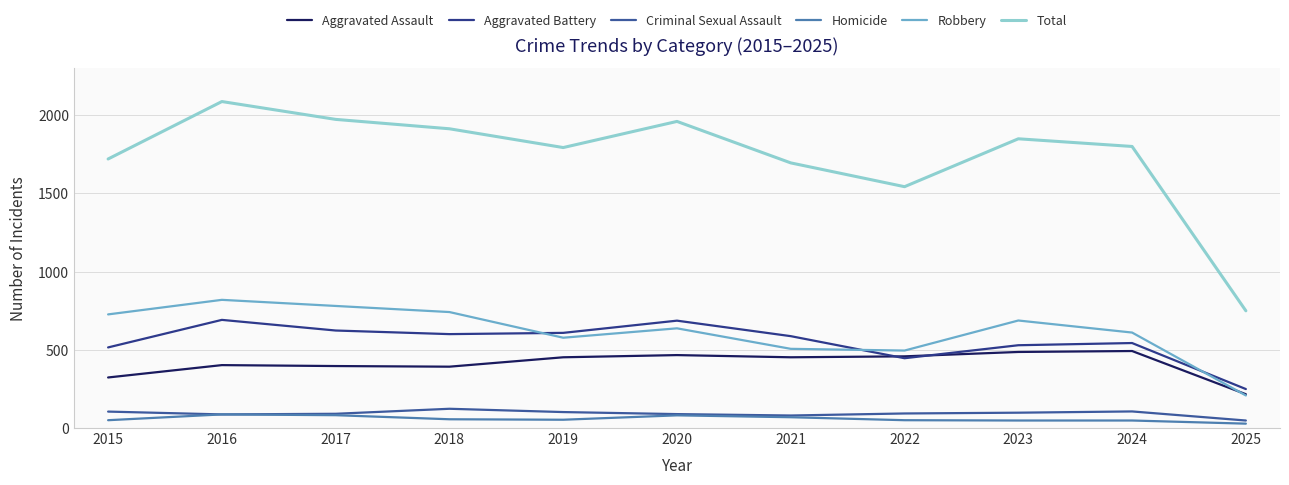

How many times do Robbery and Aggravated Assault cross each other?

1